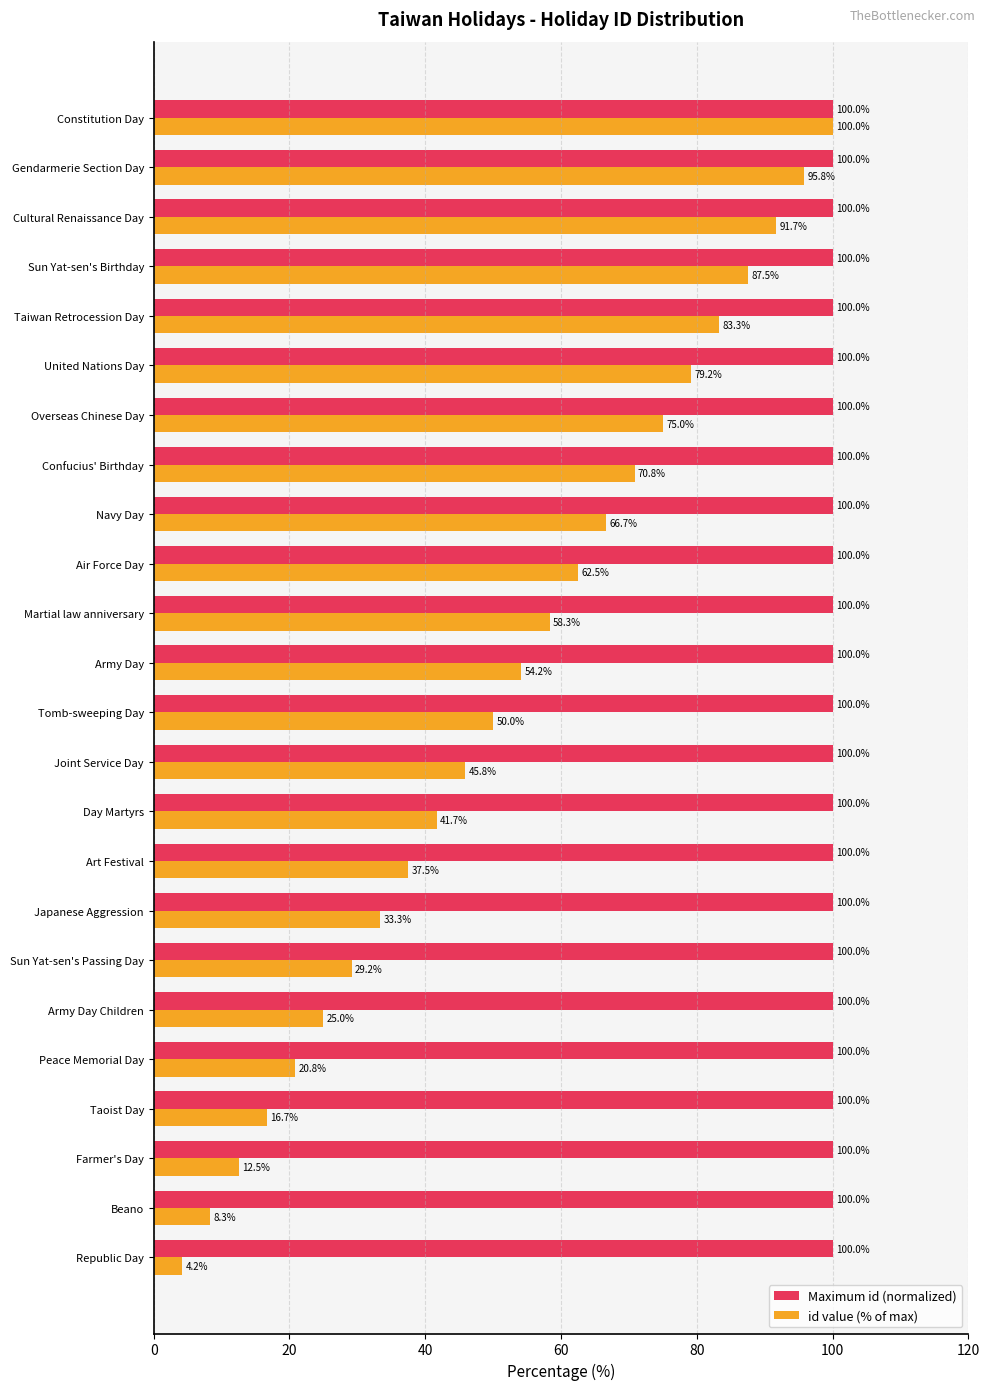

What is the highest value of the Maximum id (normalized) series?

100.0